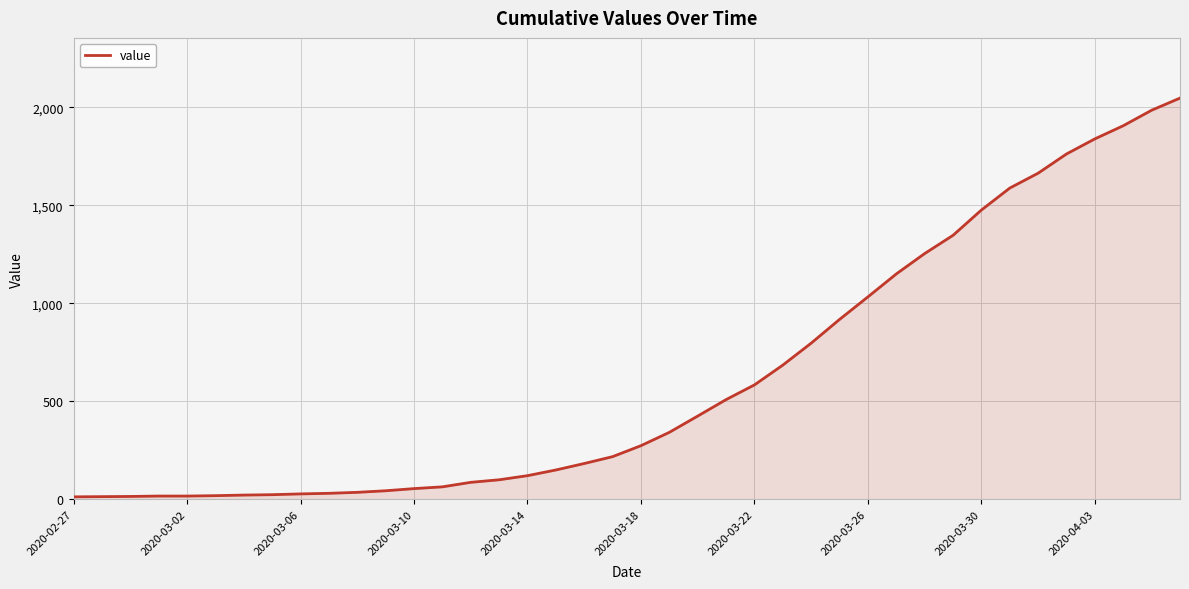

What is the difference between the maximum and minimum values?

2034